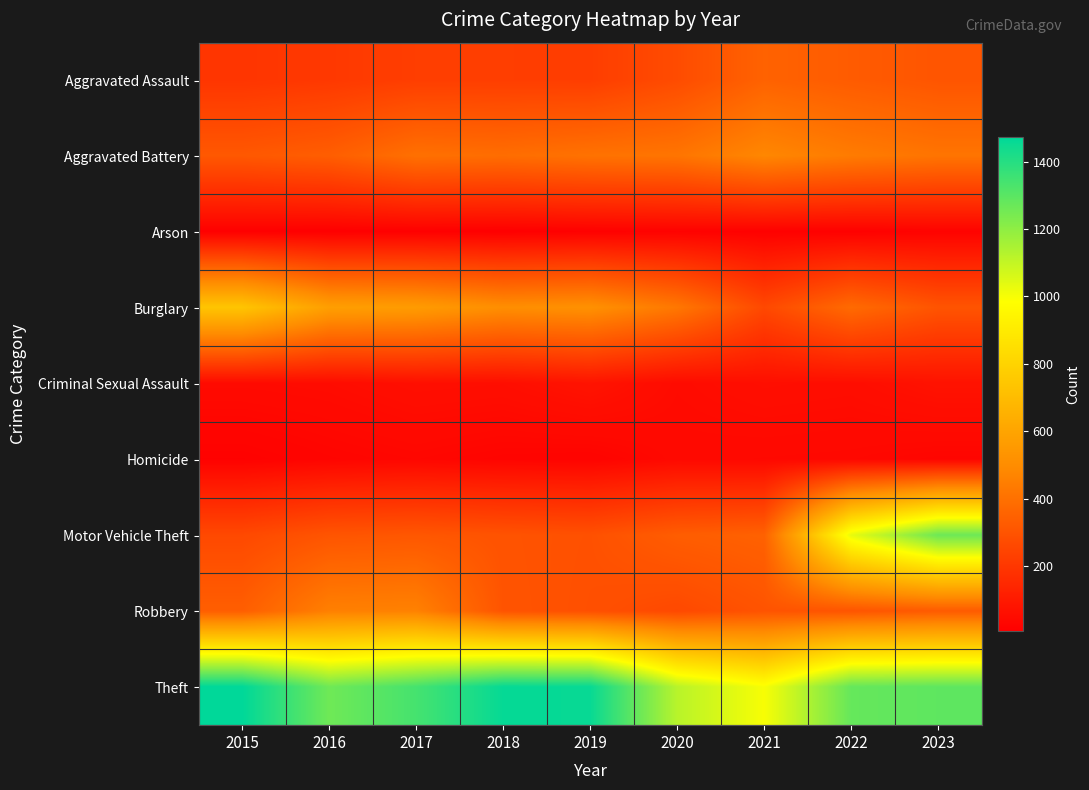

List the series in order of their peak value, lowest first.

Arson, Homicide, Criminal Sexual Assault, Aggravated Assault, Robbery, Aggravated Battery, Burglary, Motor Vehicle Theft, Theft